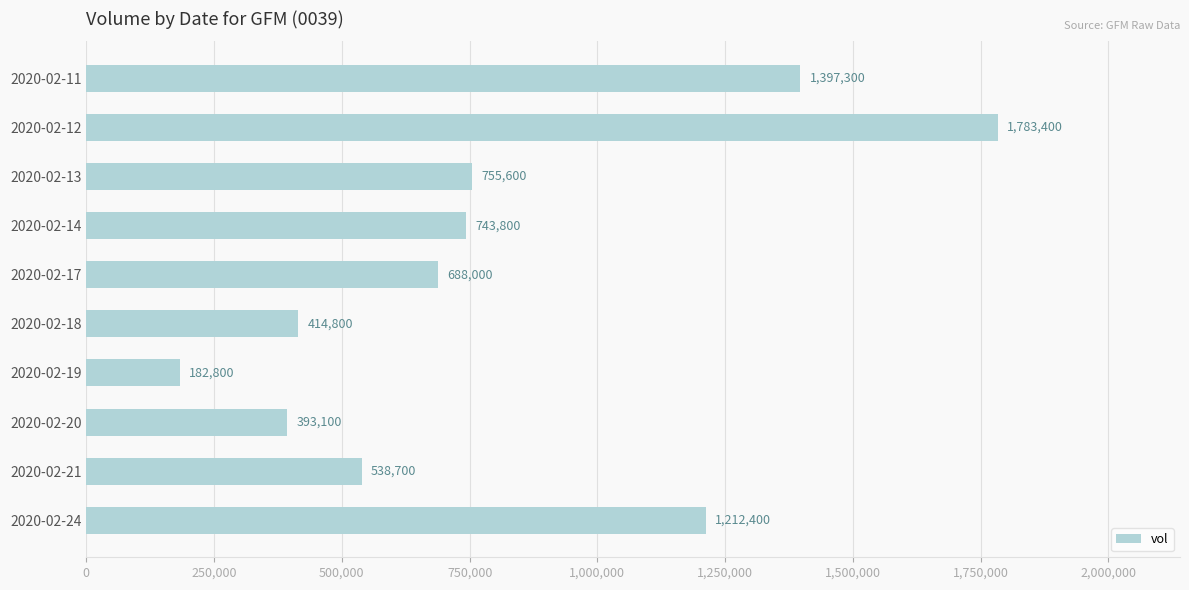

Approximately how many times larger is the value at 2020-02-14 compared to 2020-02-24?

0.6